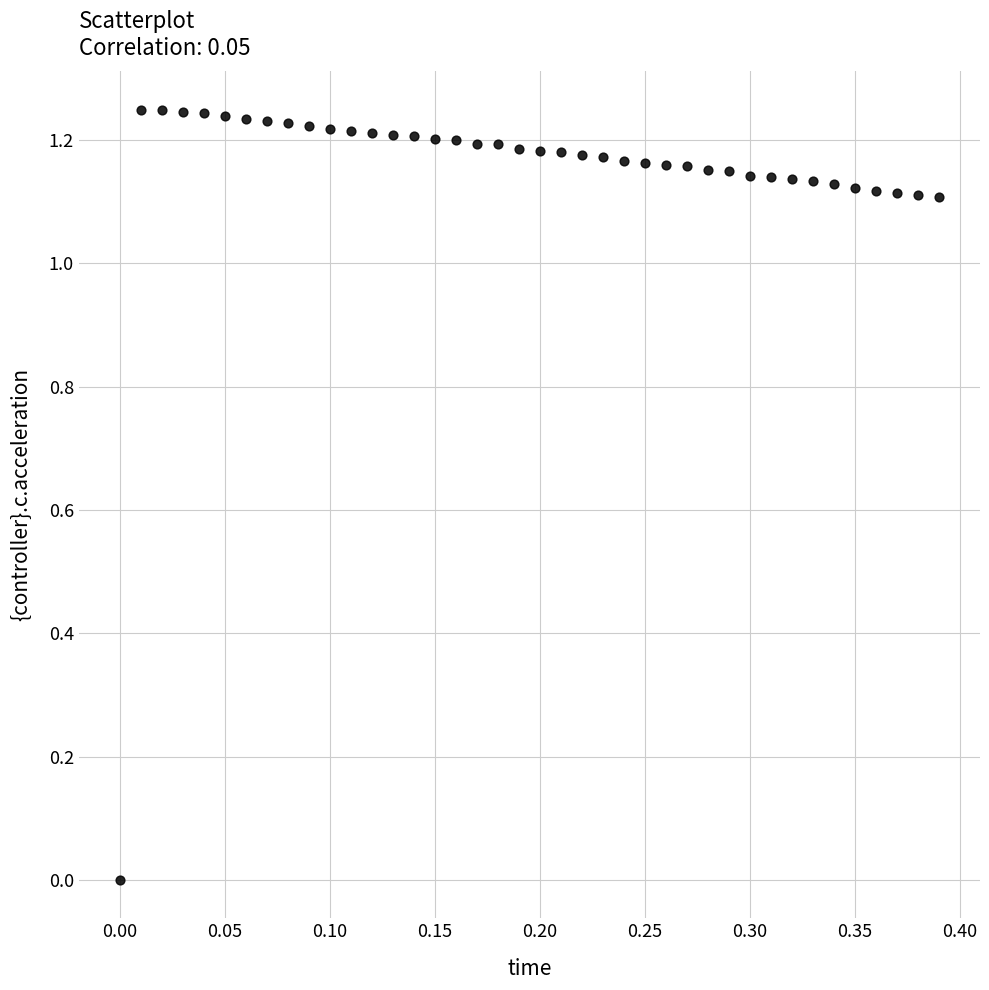

What is the range of X values (max minus min)?

0.4